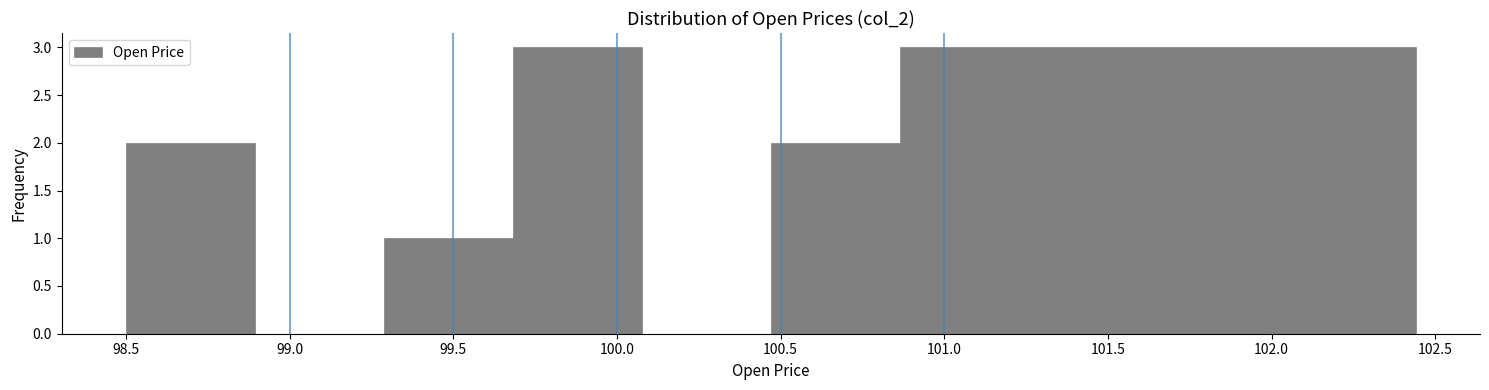

Reading left to right, transcribe this chart: for each bar, give the range it covers on the x-axis and its height. Neither the bar edges nor the heights are printed on the chart, so give them approximately, as read against the axes.

98.50 to 98.90: 2
98.90 to 99.30: 0
99.30 to 99.70: 1
99.70 to 100.10: 3
100.10 to 100.45: 0
100.45 to 100.85: 2
100.85 to 101.25: 3
101.25 to 101.65: 3
101.65 to 102.05: 3
102.05 to 102.45: 3